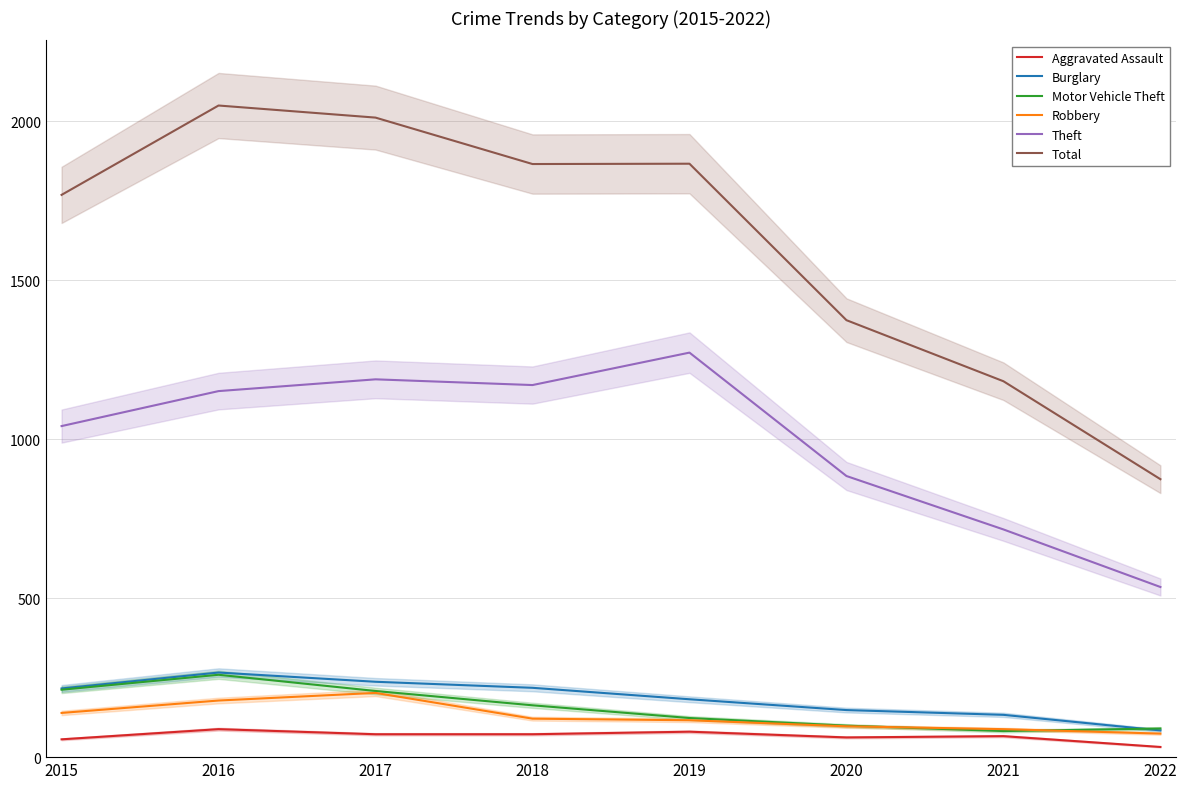

What is the value of the Motor Vehicle Theft point at the 5th from the left?

123